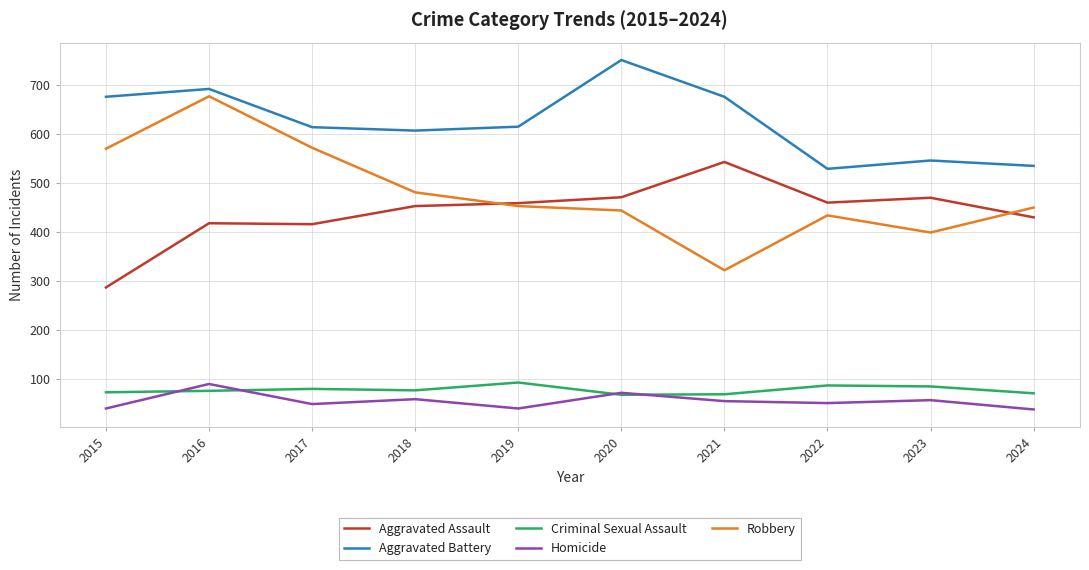

Which series changed the most between 2017 and 2024?

Robbery